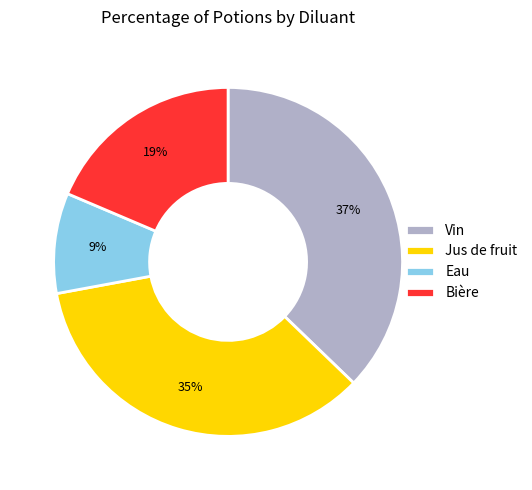

How many segments does this pie chart have?

4